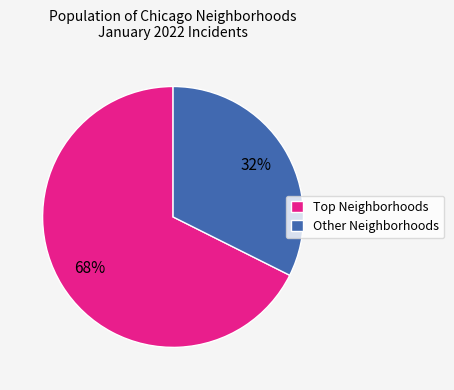

Rank the categories by value from lowest to highest.

Other Neighborhoods, Top Neighborhoods